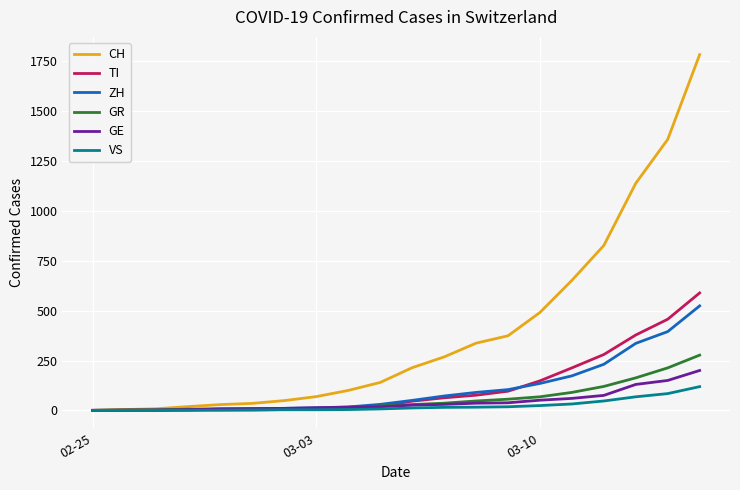

What is the maximum value shown in the chart?

1784